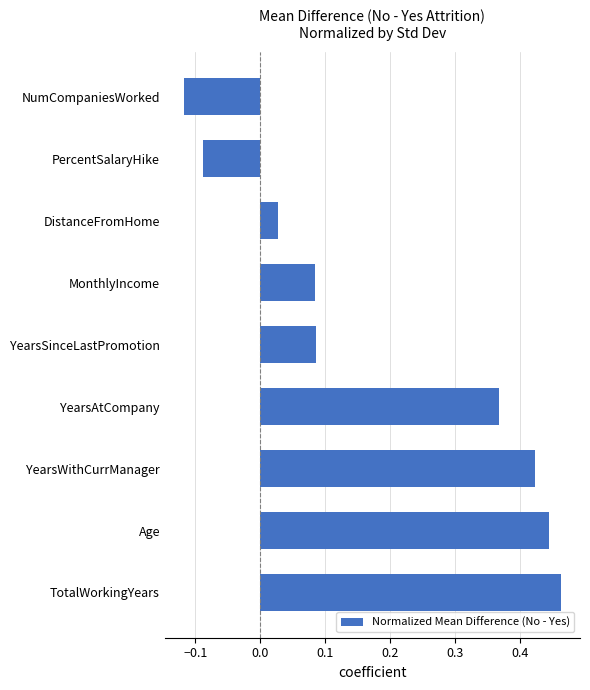

Which has a higher value, YearsAtCompany or NumCompaniesWorked?

YearsAtCompany